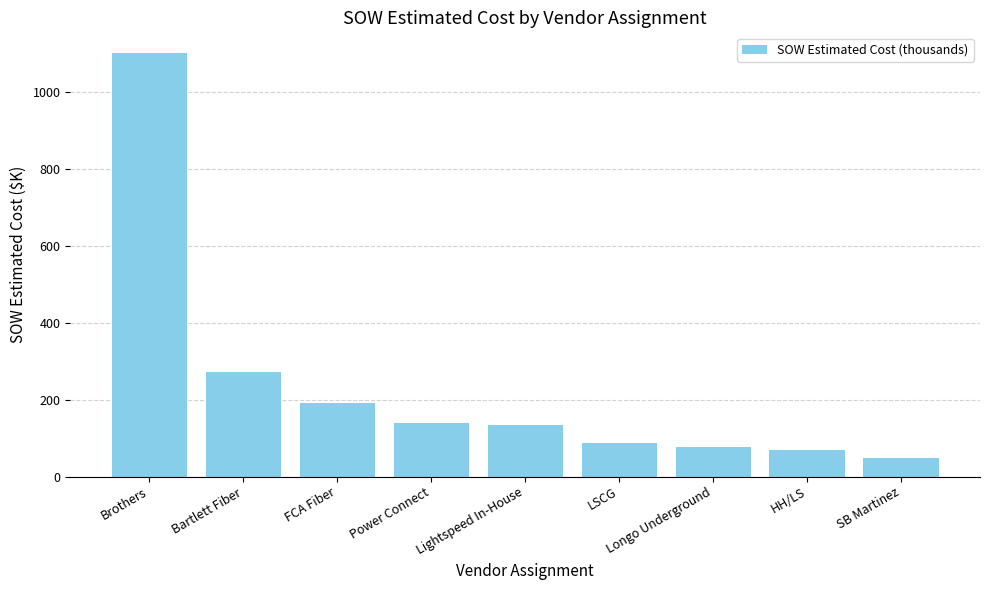

Approximately how many times larger is the value at Power Connect compared to SB Martinez?

2.9